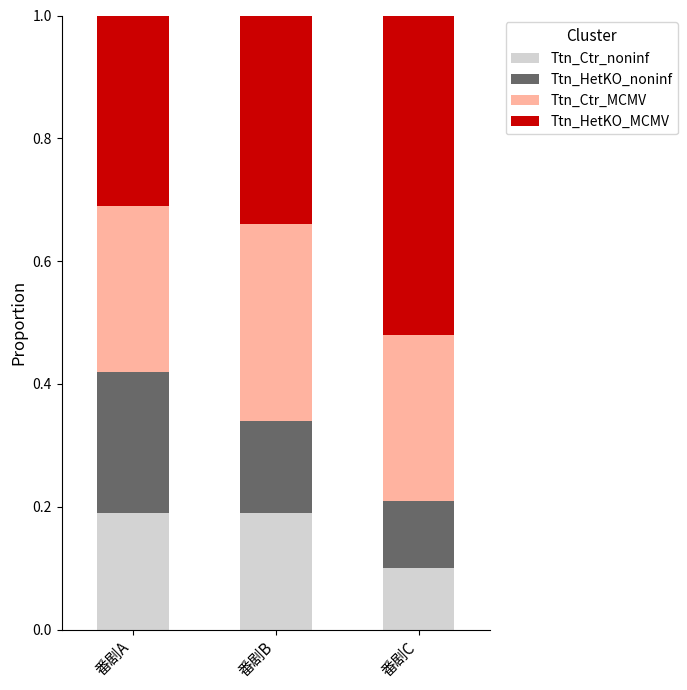

What is the total value across all series at 番剧C?

1.0